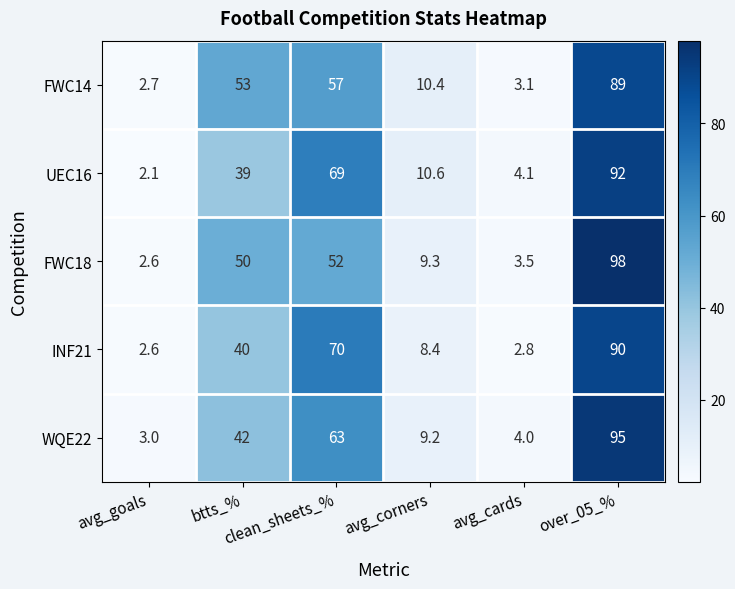

Which series has the largest total across all categories?

UEC16